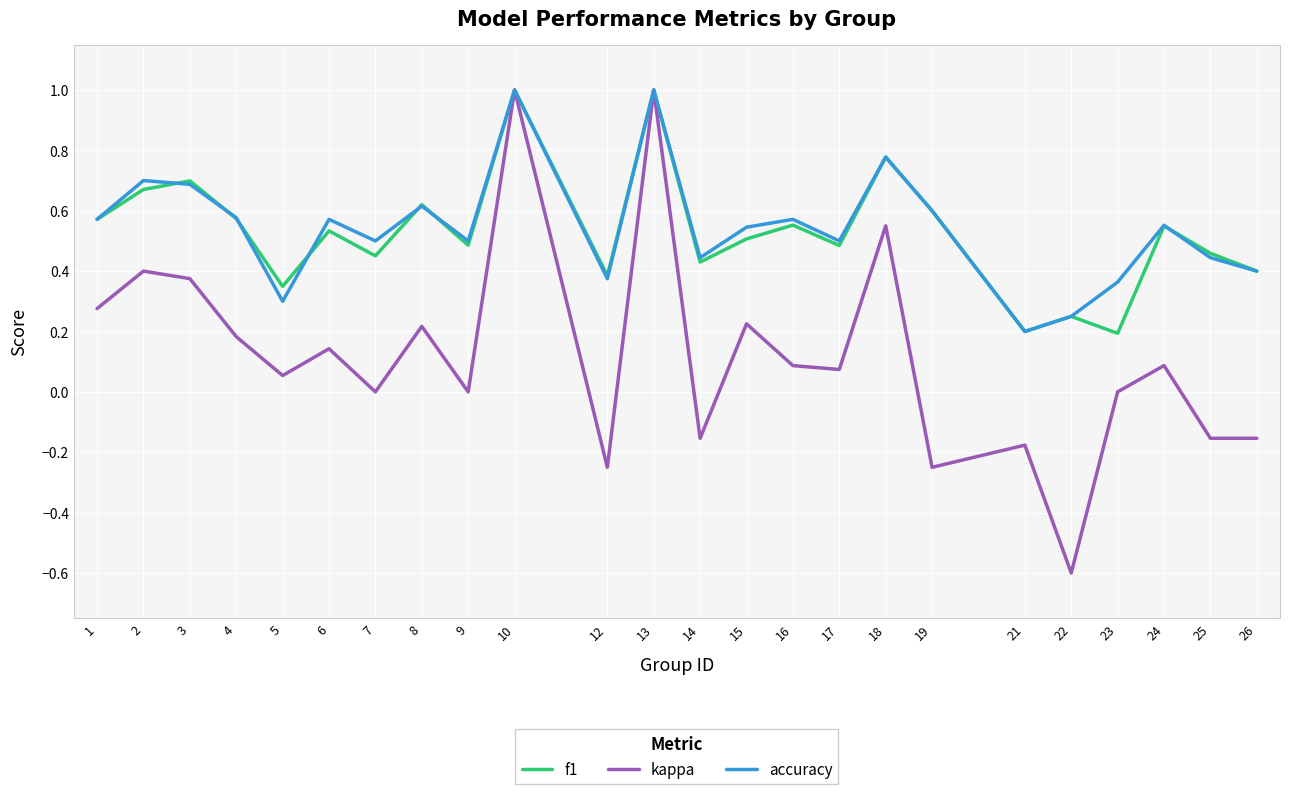

The accuracy series shows 0.5 at 7. True or false?

True